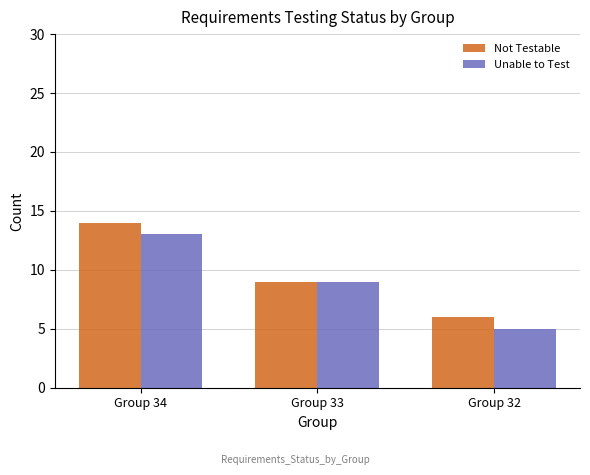

Reading left to right, transcribe all the data shown in this chart.

Not Testable: Group 34=14	Group 33=9	Group 32=6
Unable to Test: Group 34=13	Group 33=9	Group 32=5